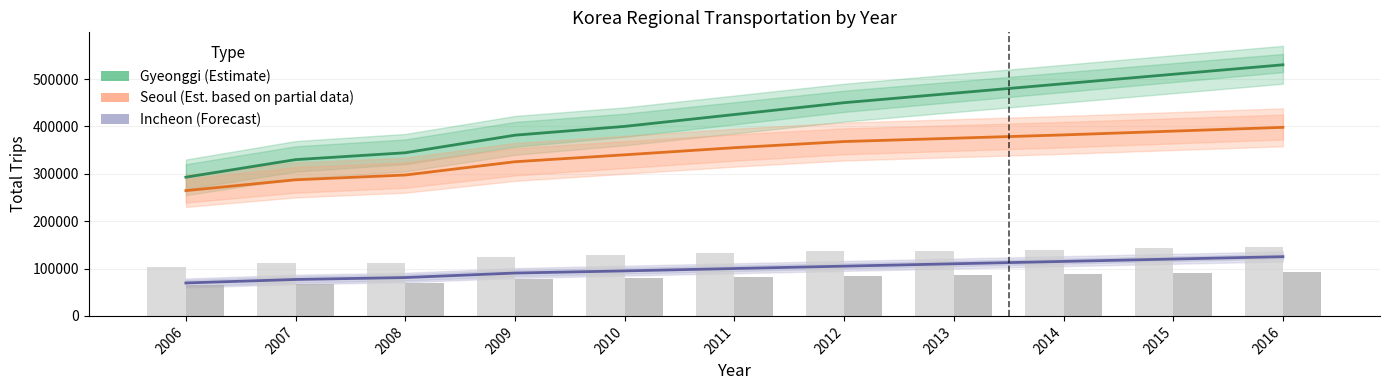

What is the value of the Incheon (Forecast) bar at the 5th from the left?

95000